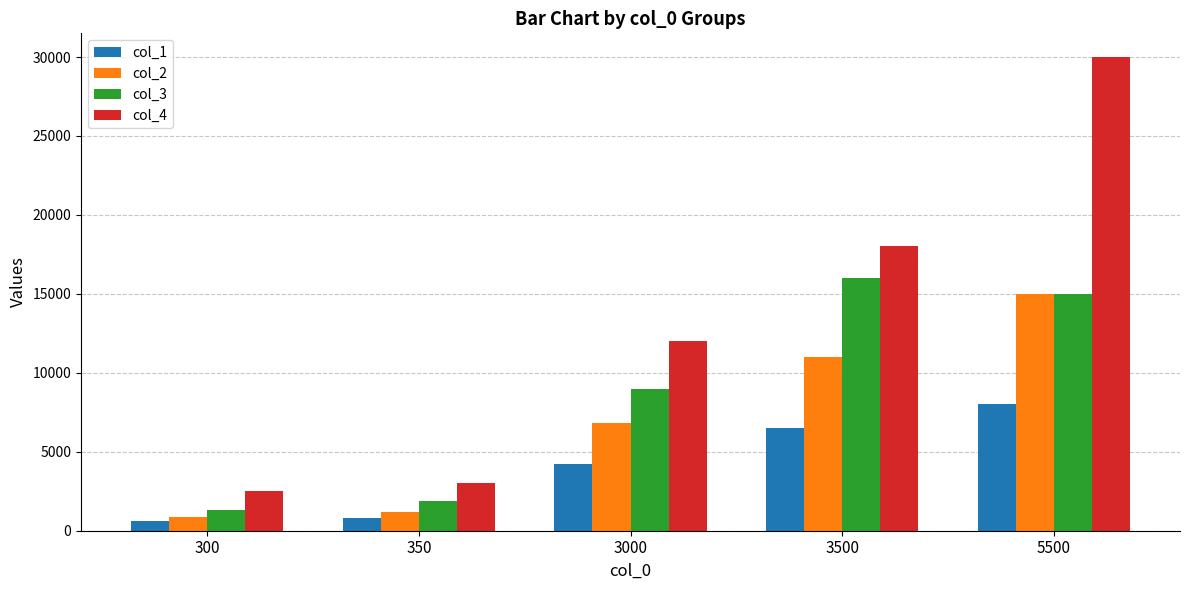

Reading left to right, transcribe all the data shown in this chart.

col_1: 300=600	350=800	3000=4200	3500=6500	5500=8000
col_2: 300=900	350=1200	3000=6800	3500=11000	5500=15000
col_3: 300=1300	350=1900	3000=9000	3500=16000	5500=15000
col_4: 300=2500	350=3000	3000=12000	3500=18000	5500=30000